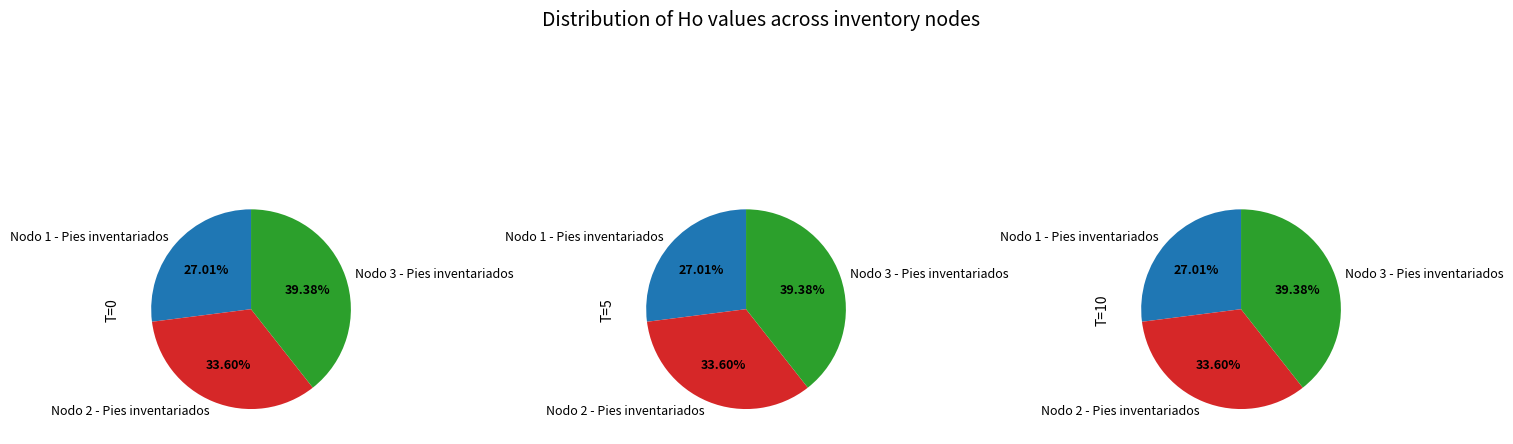

Is there any slice that represents more than half of the pie?

No